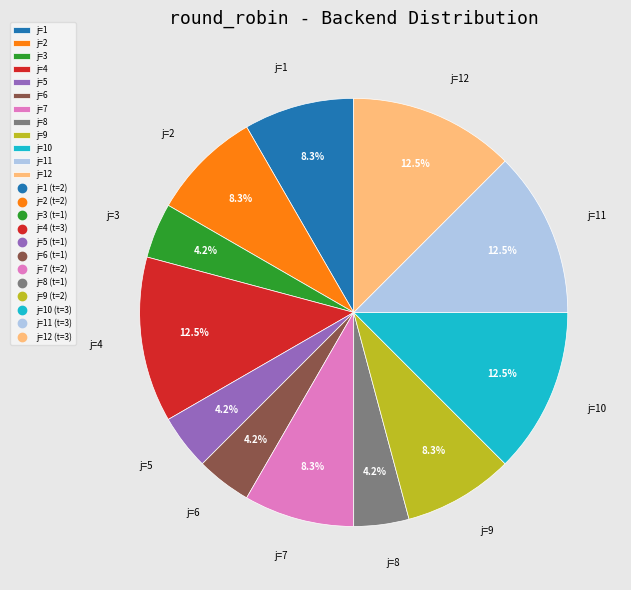

Is the sum of j=5 and j=9 greater than half?

No